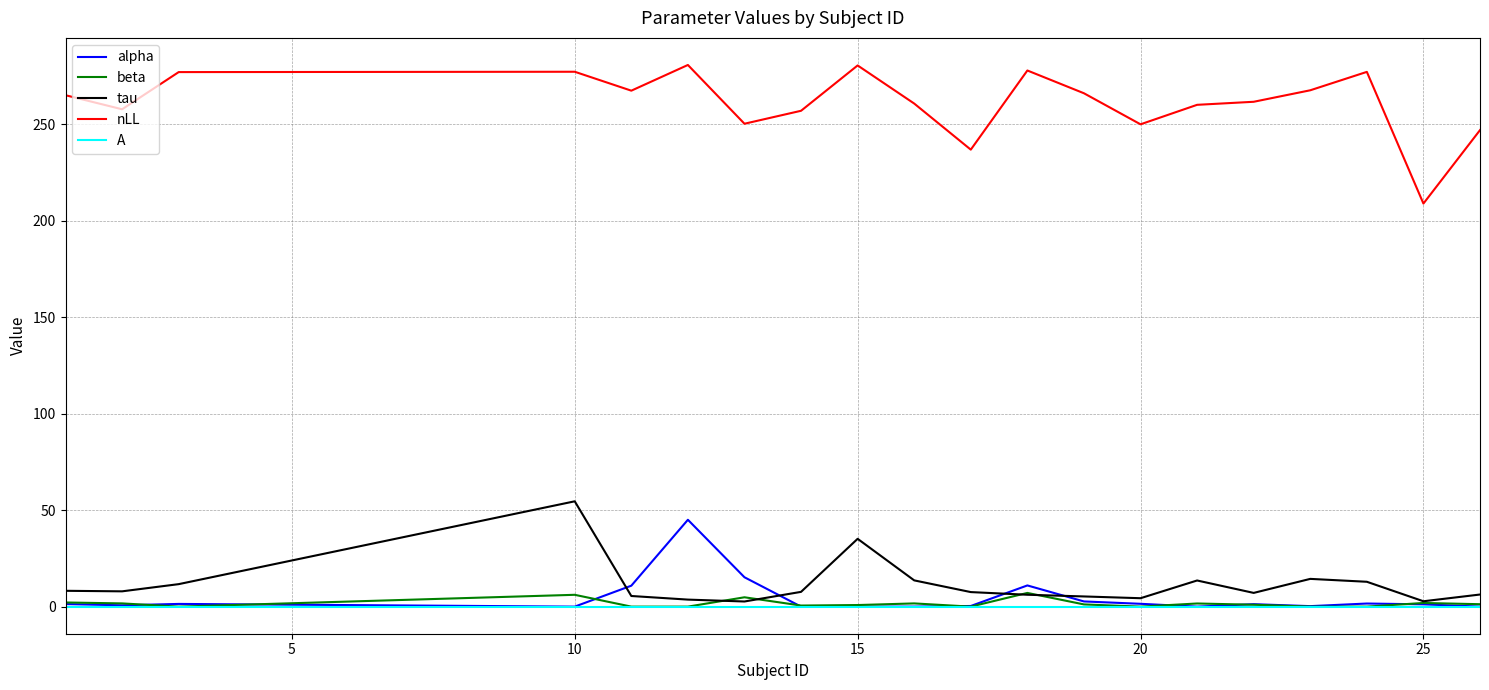

True or false: beta and nLL cross at least once.

False